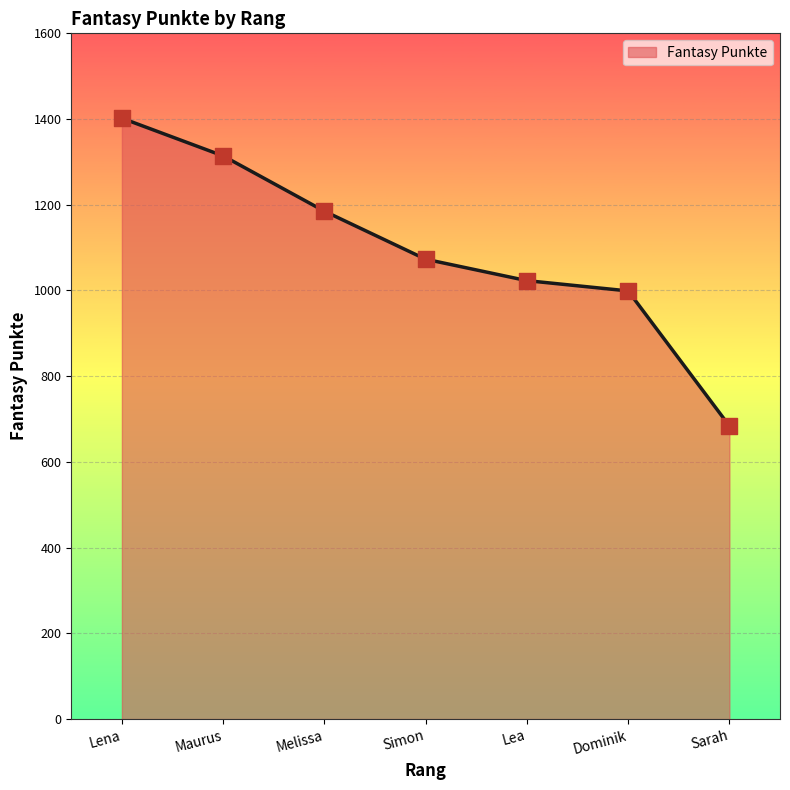

Which has a higher value, Sarah or Simon?

Simon